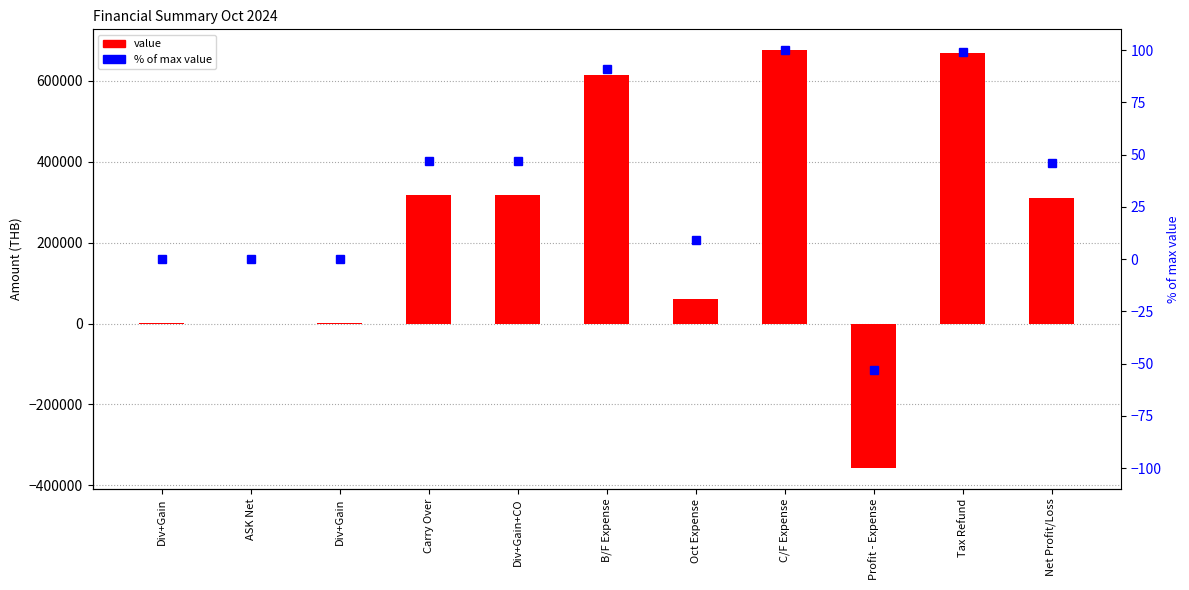

Which series has the largest total across all categories?

Value